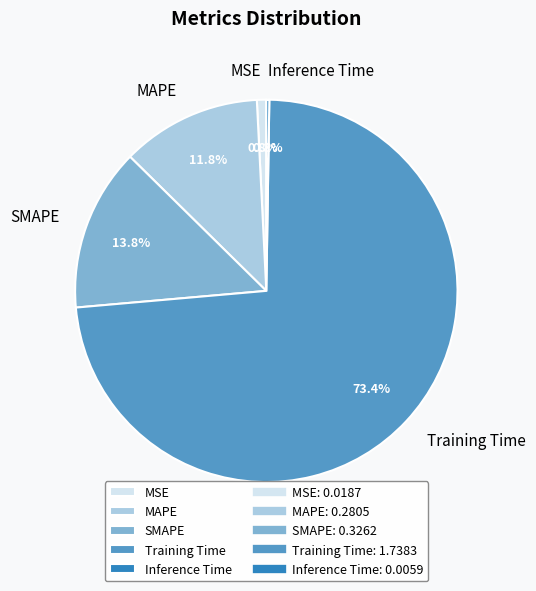

To the nearest percent, what percentage of the pie is MSE?

1%